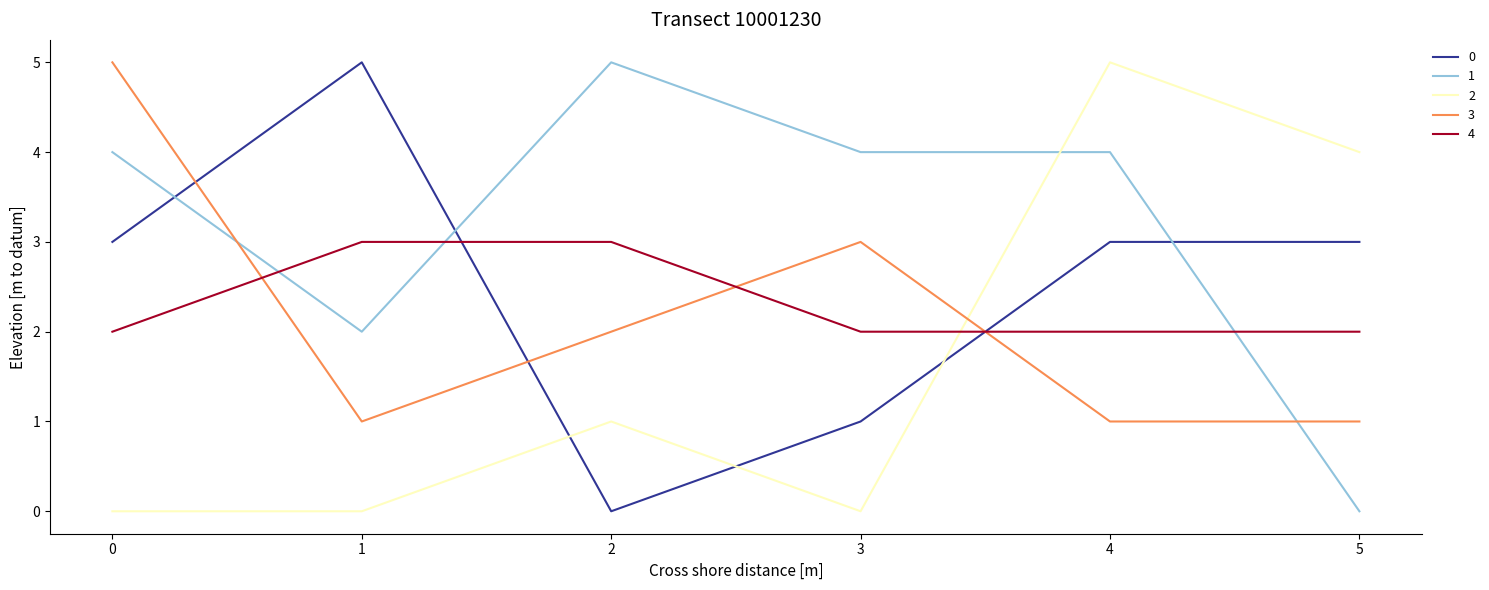

What is the total value across all series at 5?

10